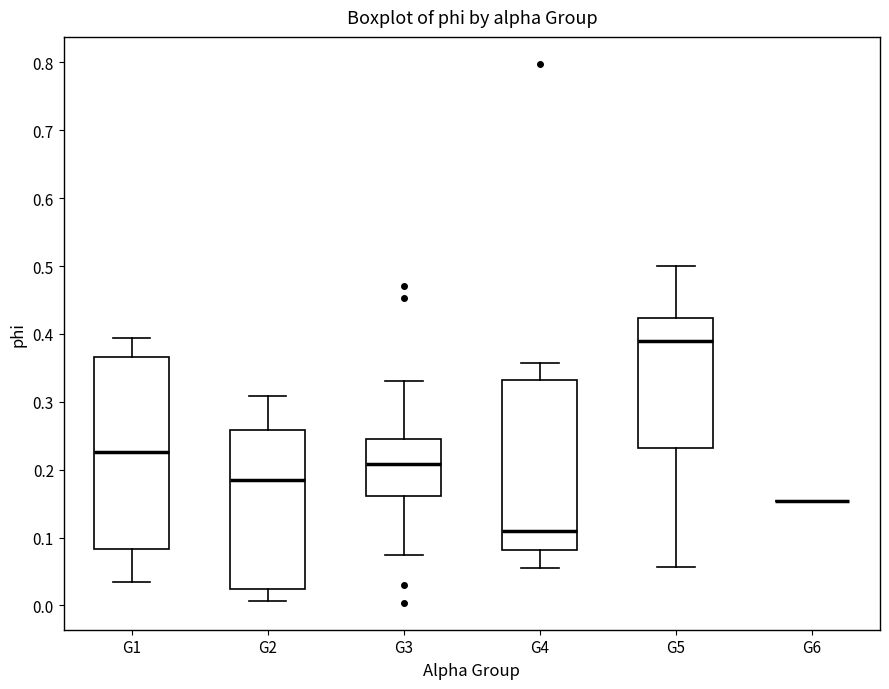

Comparing the boxes themselves (not the whiskers), which one is the tallest?

G1